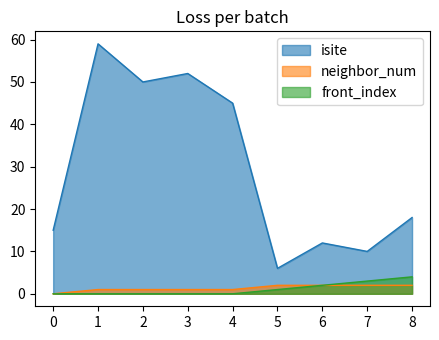

Which series has the widest spread of values?

isite